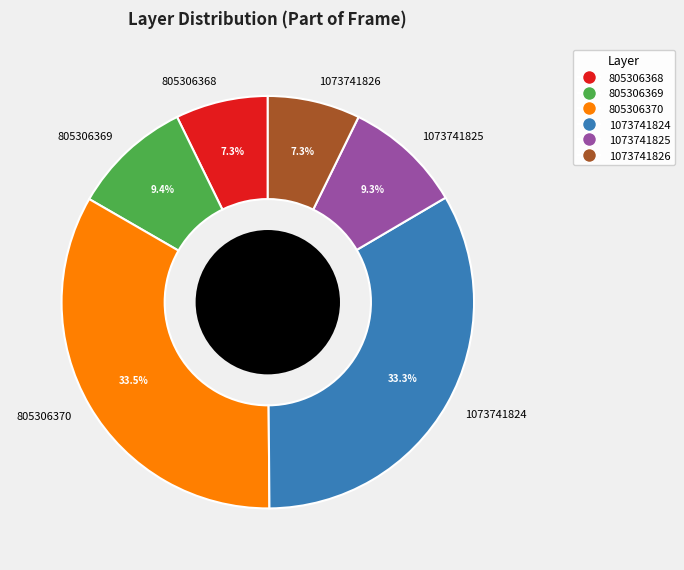

How much of the chart is everything except 805306368?

92.7%